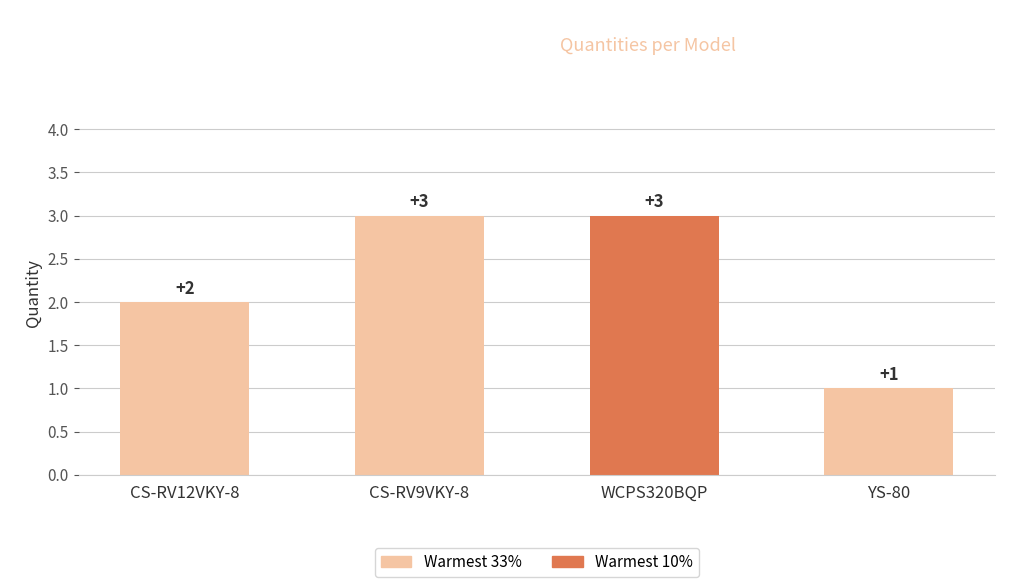

Reading right to left, list all the values displayed in this chart.

1	3	3	2